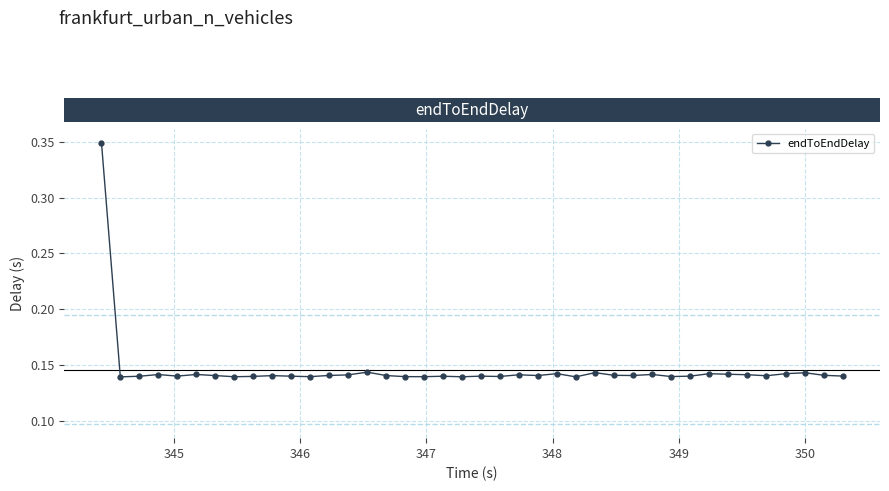

True or false: the data has more than 0 interior local peaks.

True